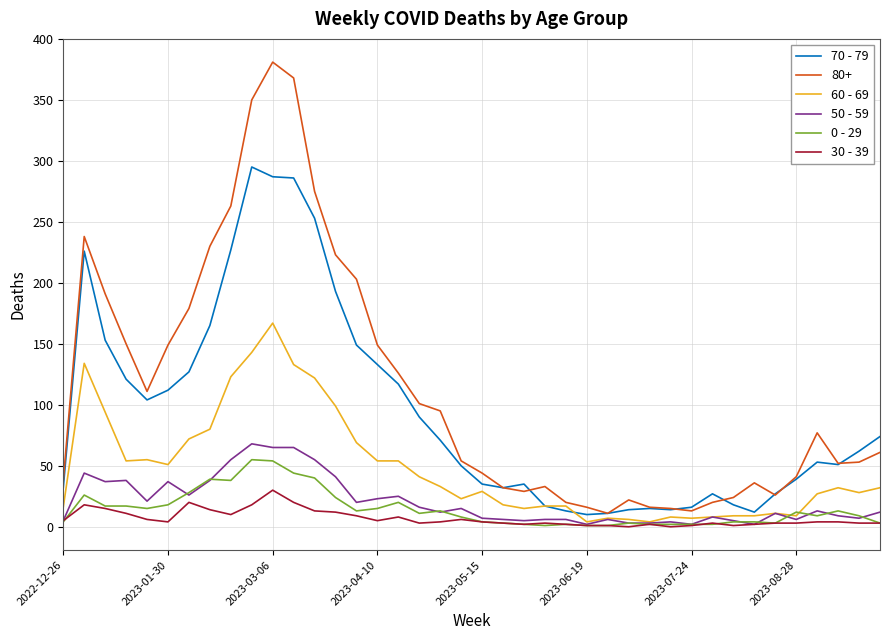

Which series has the widest spread of values?

80+